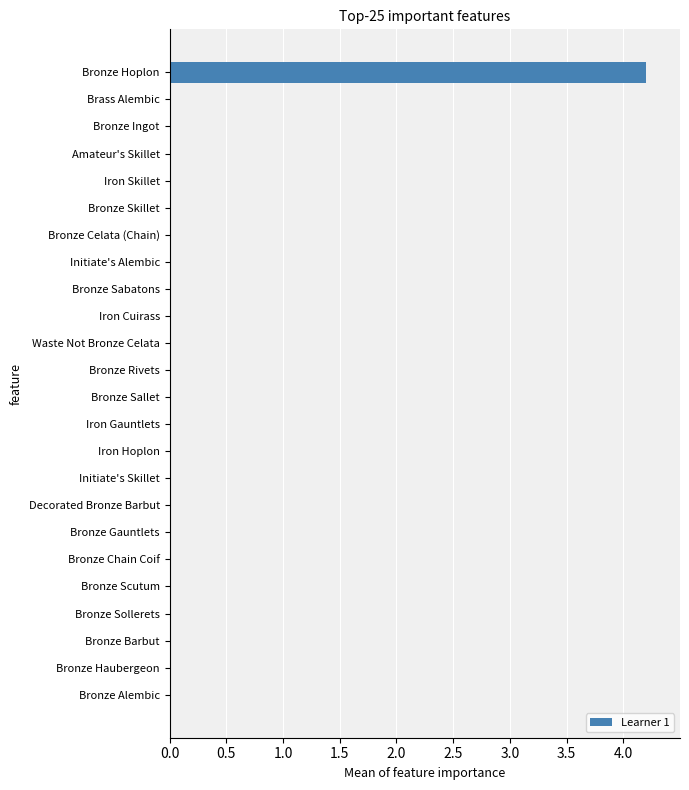

Is it true that the value at Iron Gauntlets is -1.9?

False